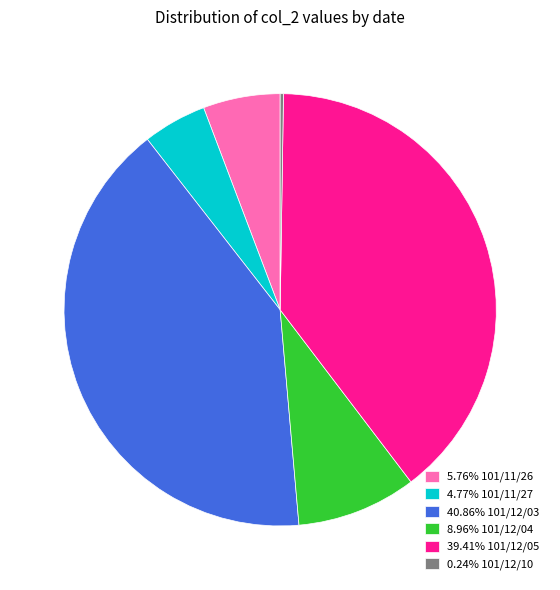

Does 39.41% 101/12/05 account for over 50% of the chart?

No